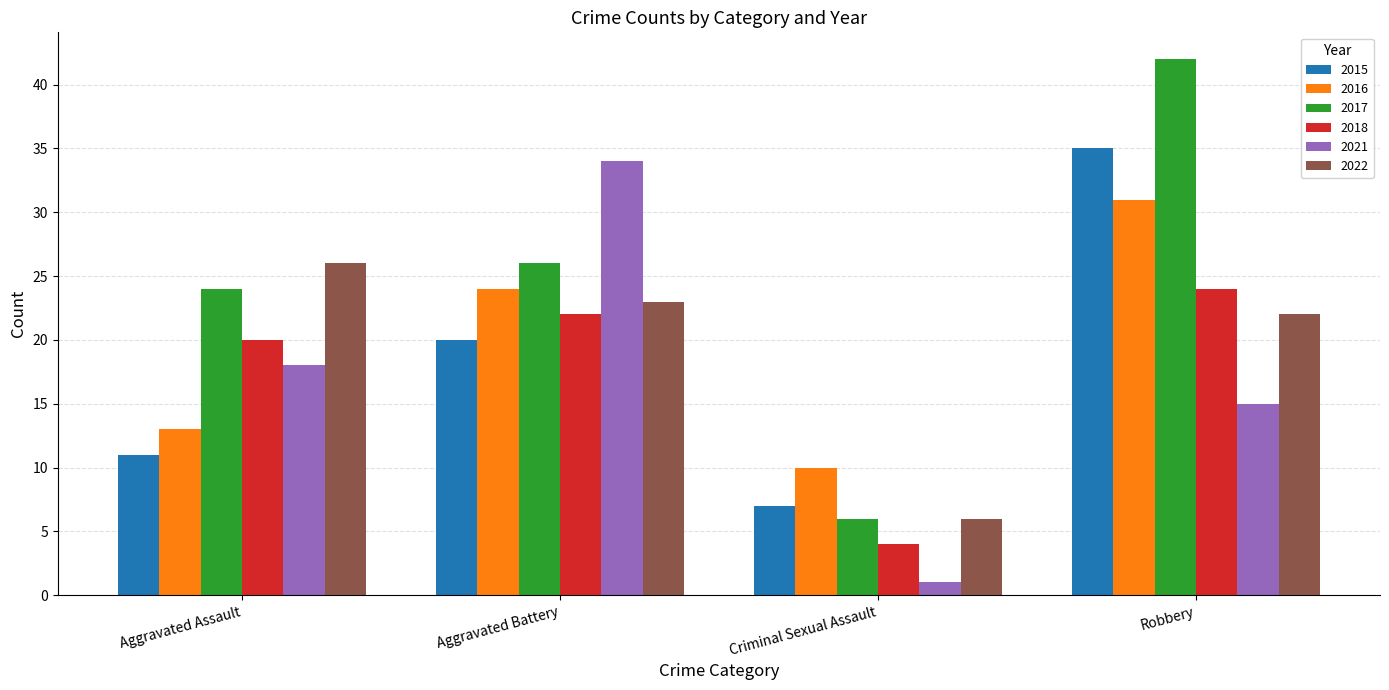

Rank the series at Aggravated Battery from highest to lowest value.

2021, 2017, 2016, 2022, 2018, 2015